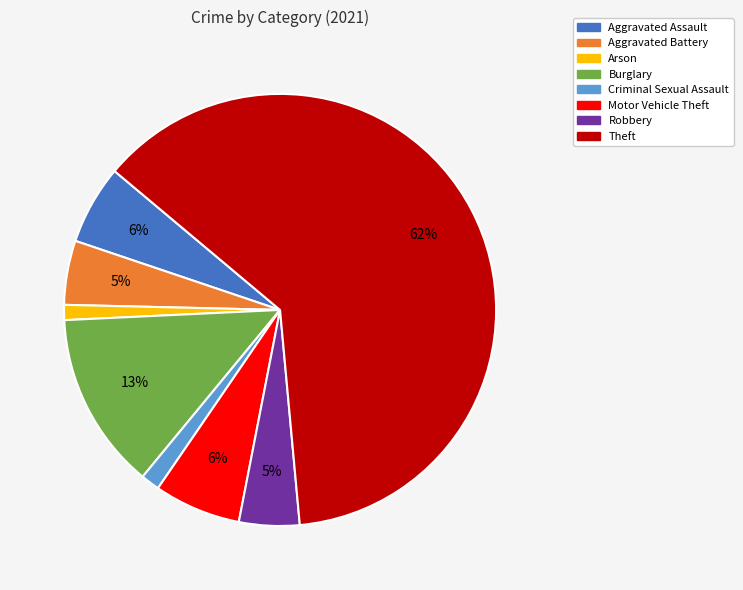

Is the sum of Theft and Burglary greater than half?

Yes